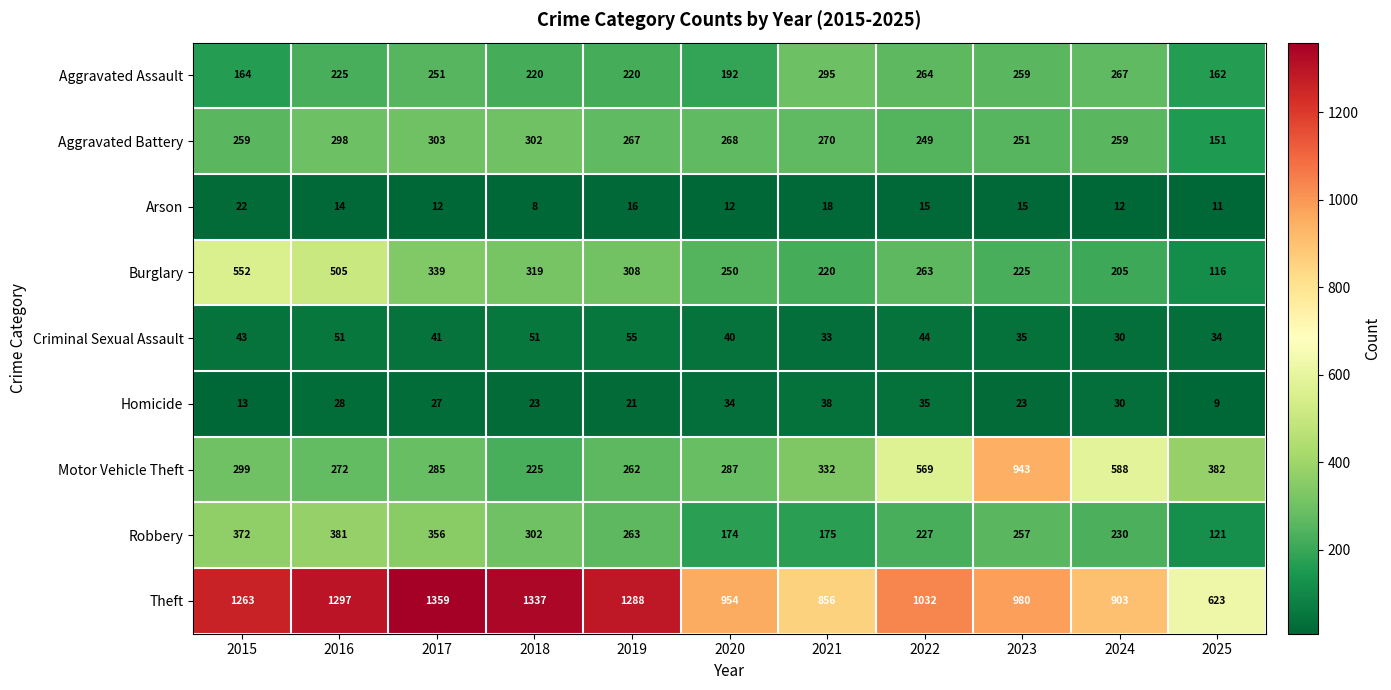

Which series has the widest spread of values?

Theft